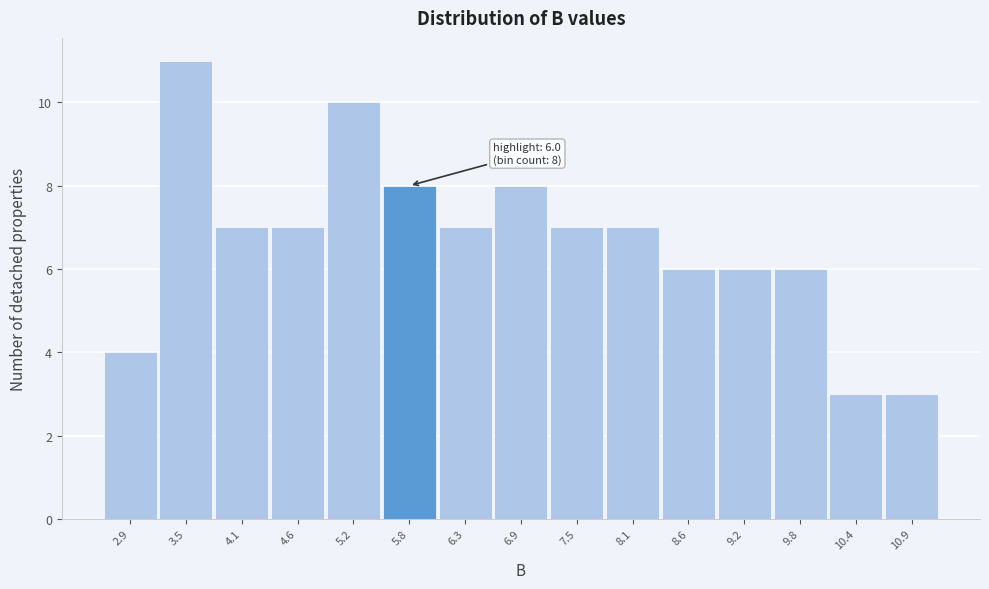

Reading left to right, transcribe all the data shown in this chart.

4	11	7	7	10	8	7	8	7	7	6	6	6	3	3